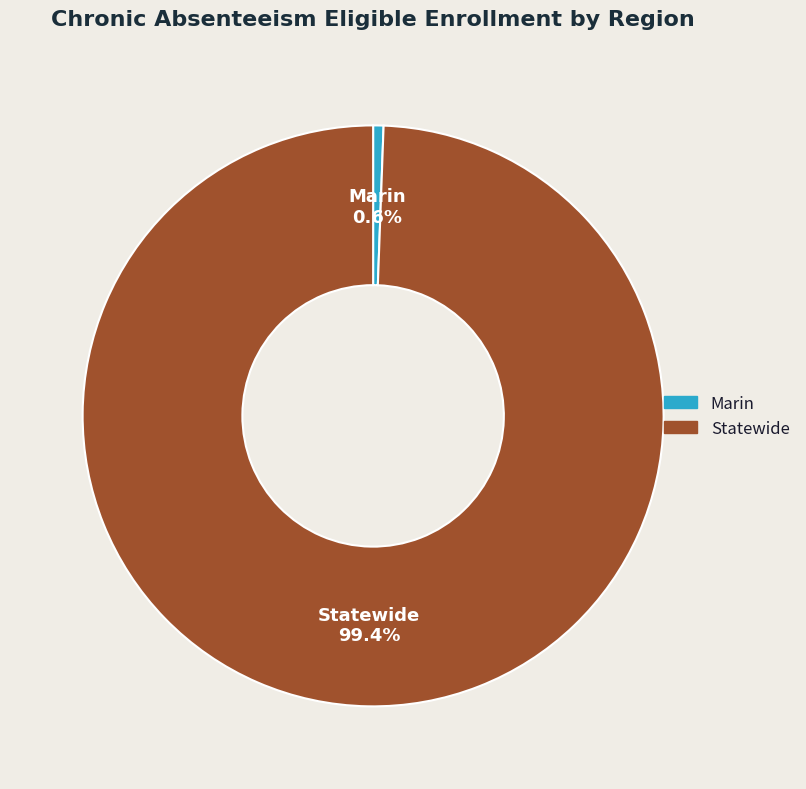

True or false: Statewide accounts for 91% of the total.

False